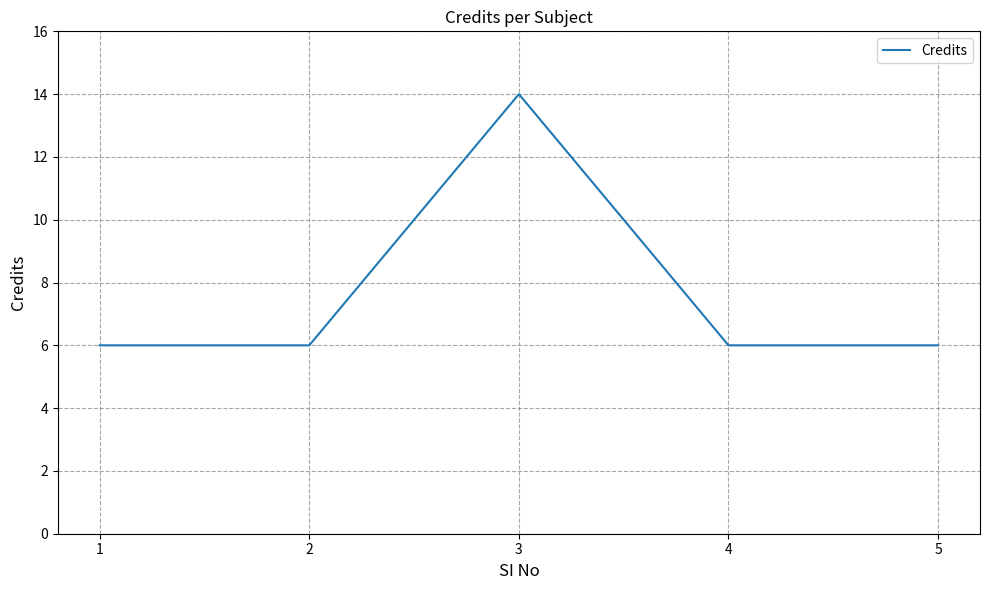

Does the chart have visible grid lines?

Yes